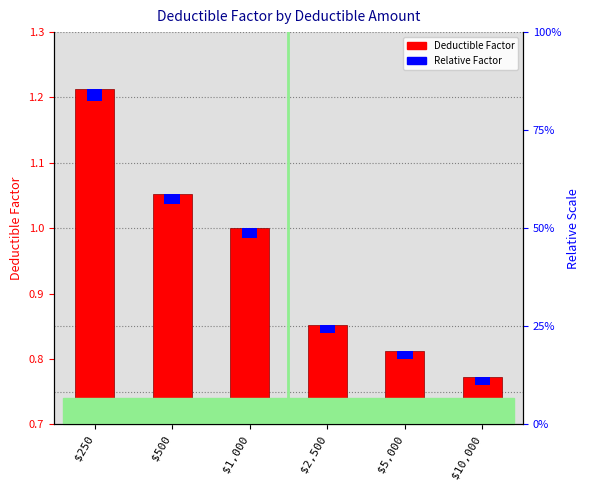

Which series has the largest total across all categories?

Deductible Factor